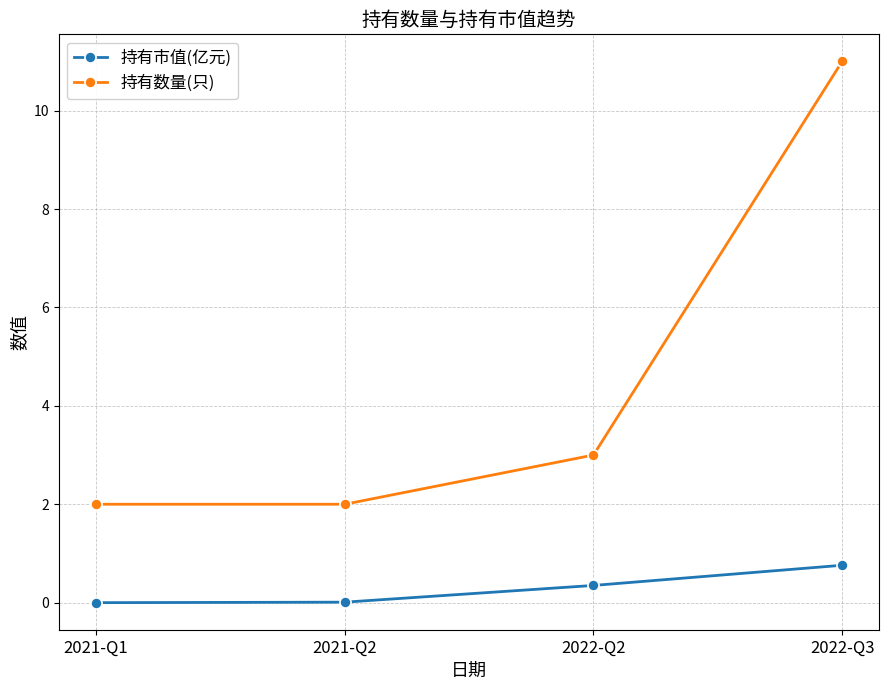

What is the approximate value of 持有数量(只) at 2021-Q1?

2.0